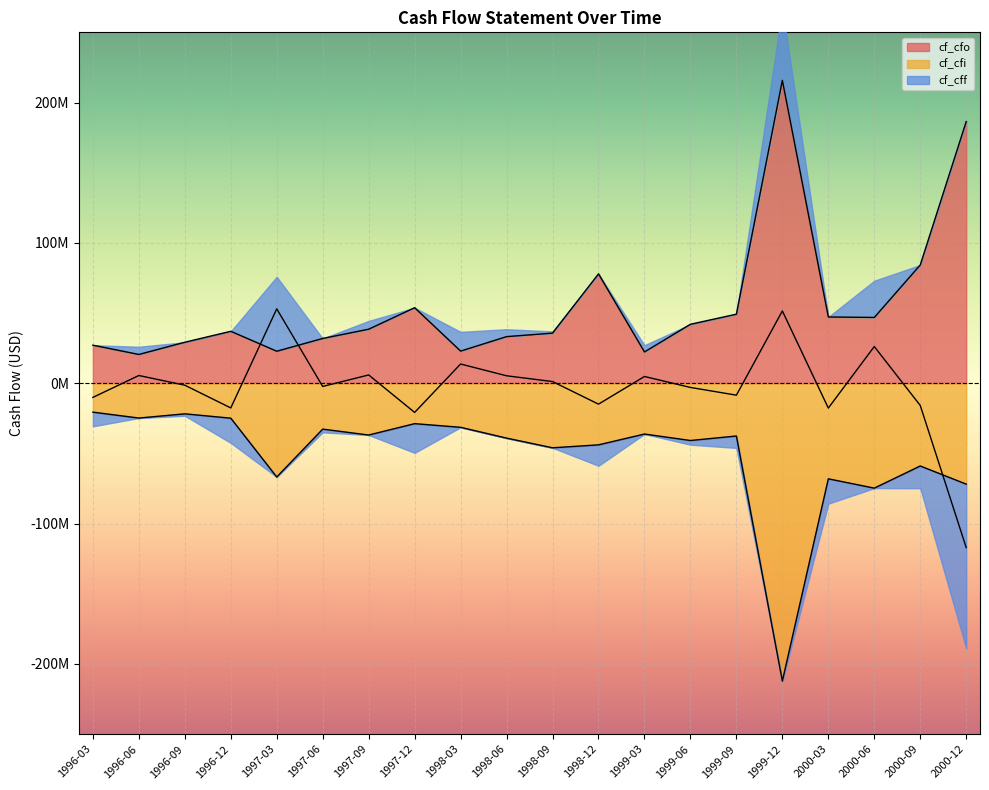

What position from the right is 2000-03?

4